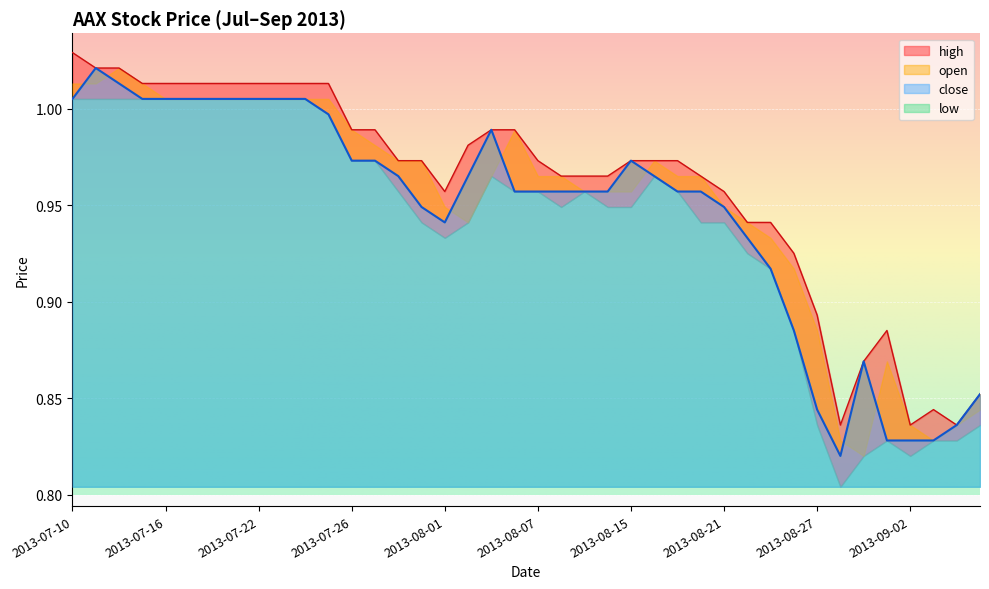

At which category is the sum across all series the highest?

2013-07-11